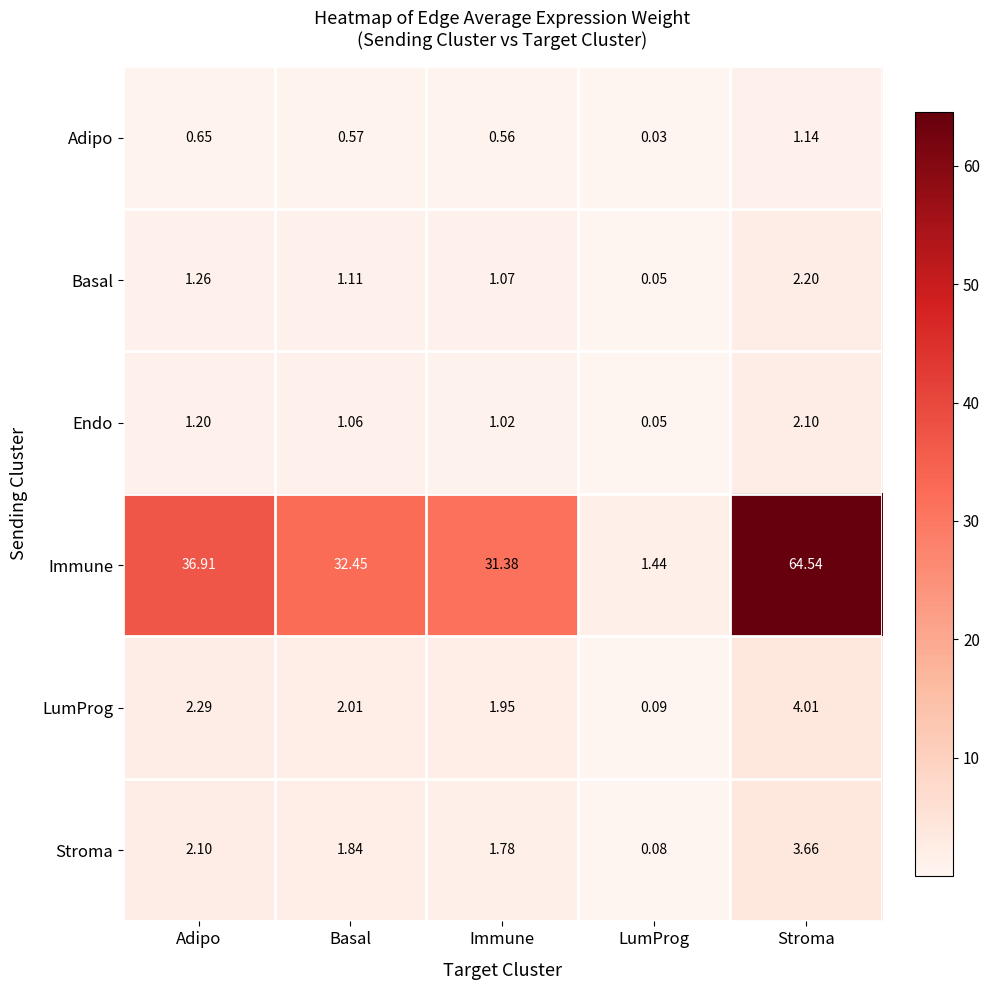

Which series has the largest total across all categories?

Immune